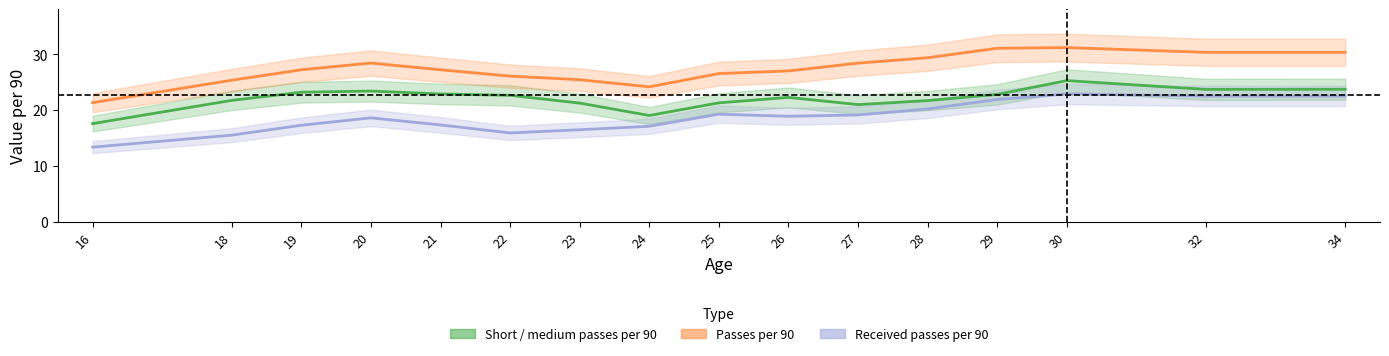

At which category is the sum across all series the highest?

30